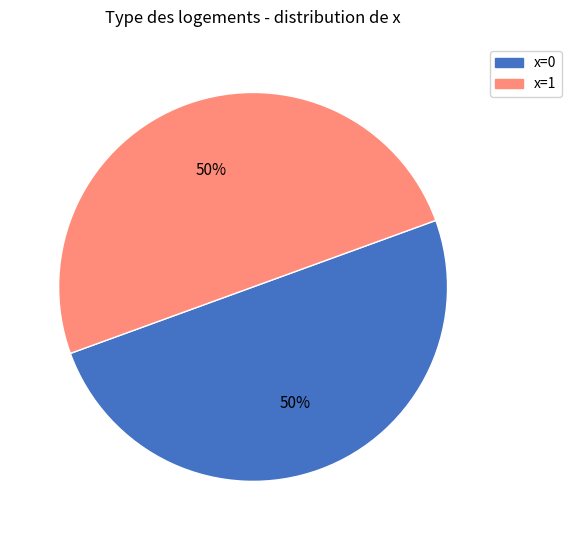

To the nearest percent, what is the average slice percentage?

50%